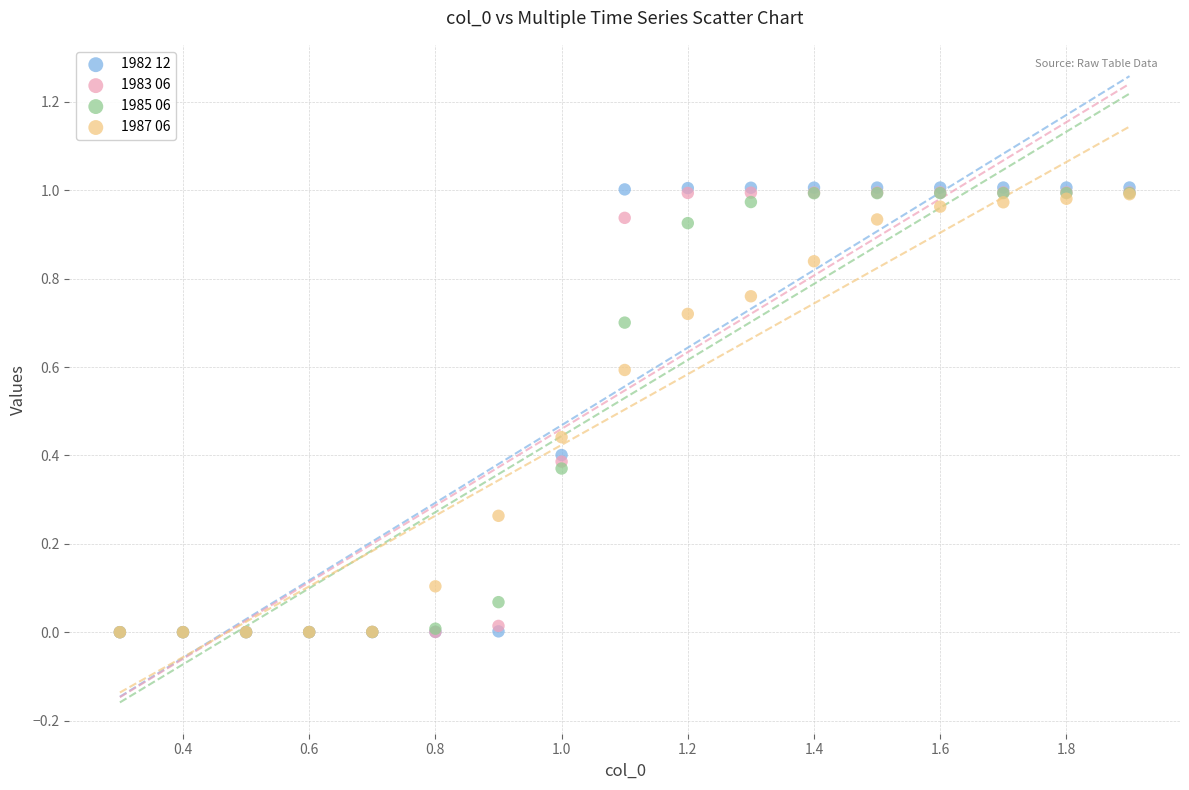

What are all the series names shown in the legend?

1982 12, 1983 06, 1985 06, 1987 06